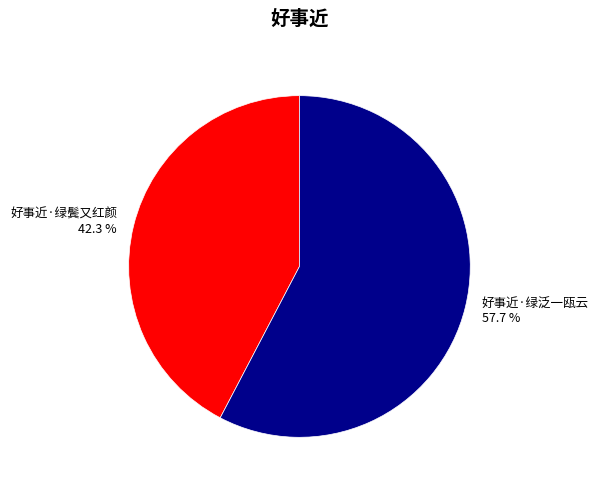

The 好事近·绿鬓又红颜 slice represents 32% of the pie. True or false?

False